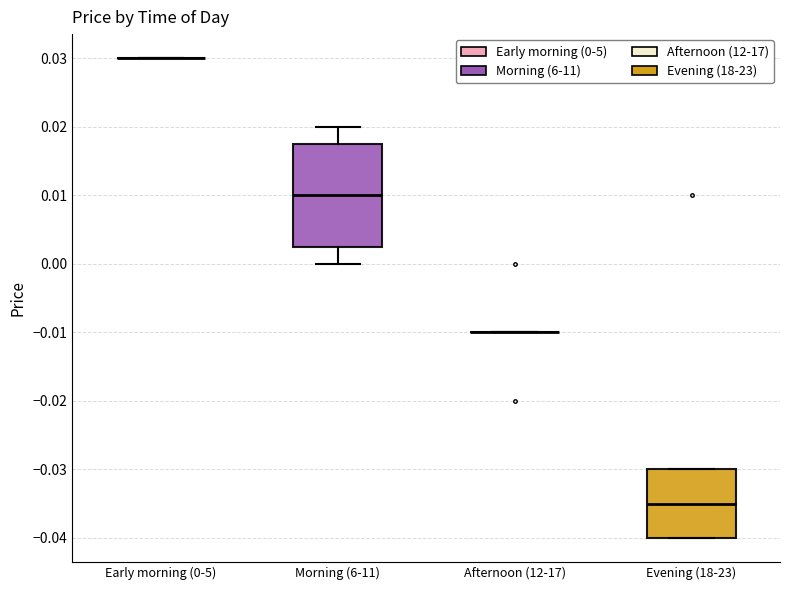

Which box is the tallest, from its lower edge to its upper edge?

Morning (6-11)